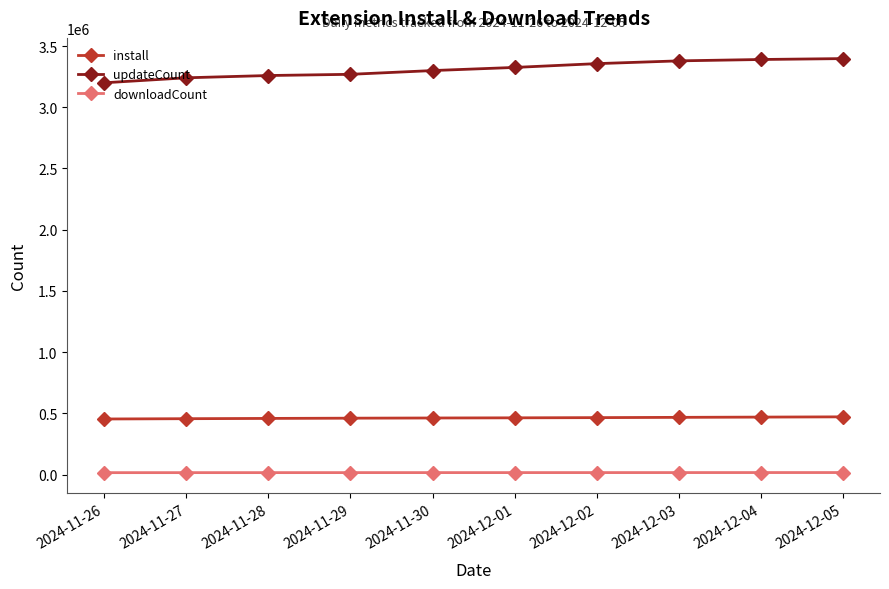

Which series has the largest range (max minus min)?

updateCount